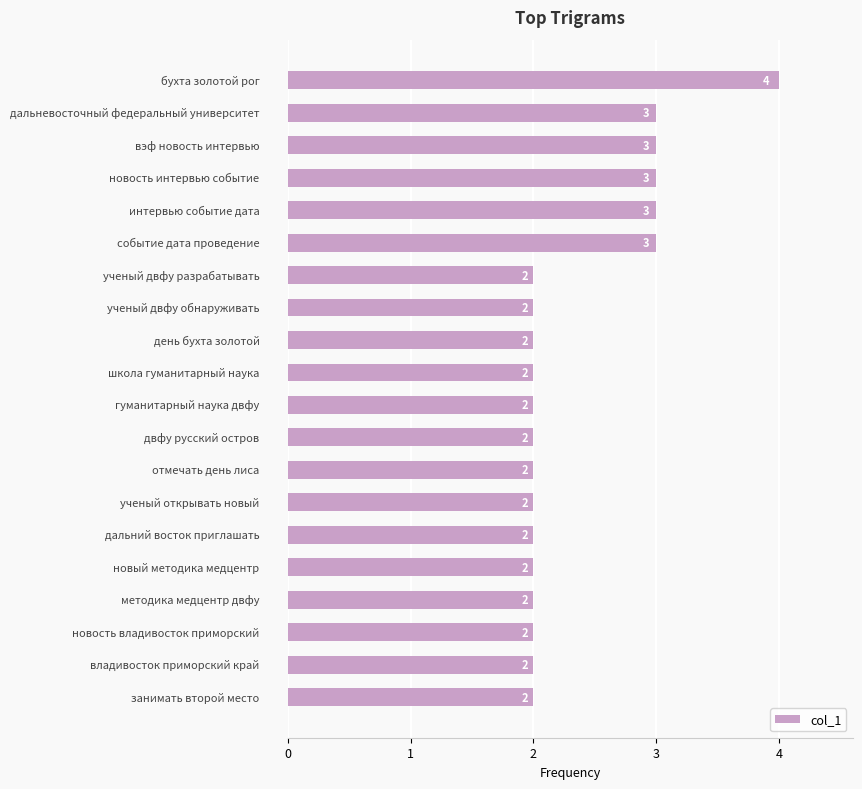

Reading top to bottom, what are all the values shown in this chart?

4	3	3	3	3	3	2	2	2	2	2	2	2	2	2	2	2	2	2	2